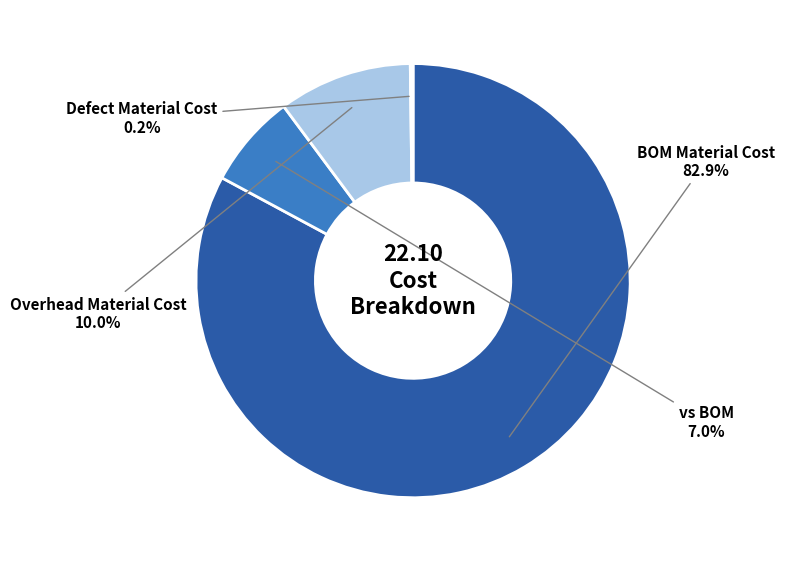

Is there a majority slice in this chart?

Yes